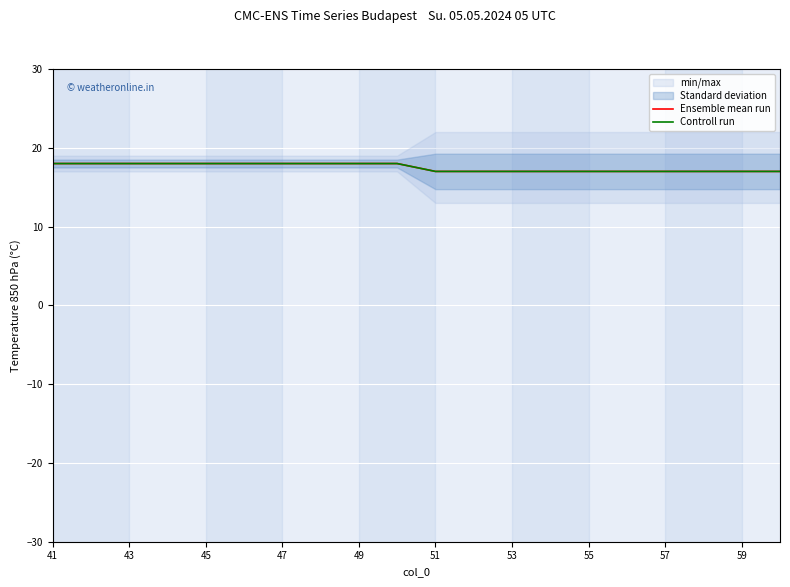

What is the sum of the Ensemble mean run values at 55 and 45?

36